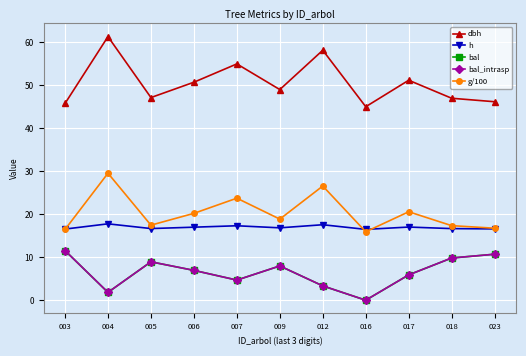

At which category does bal reach its first local peak?

005